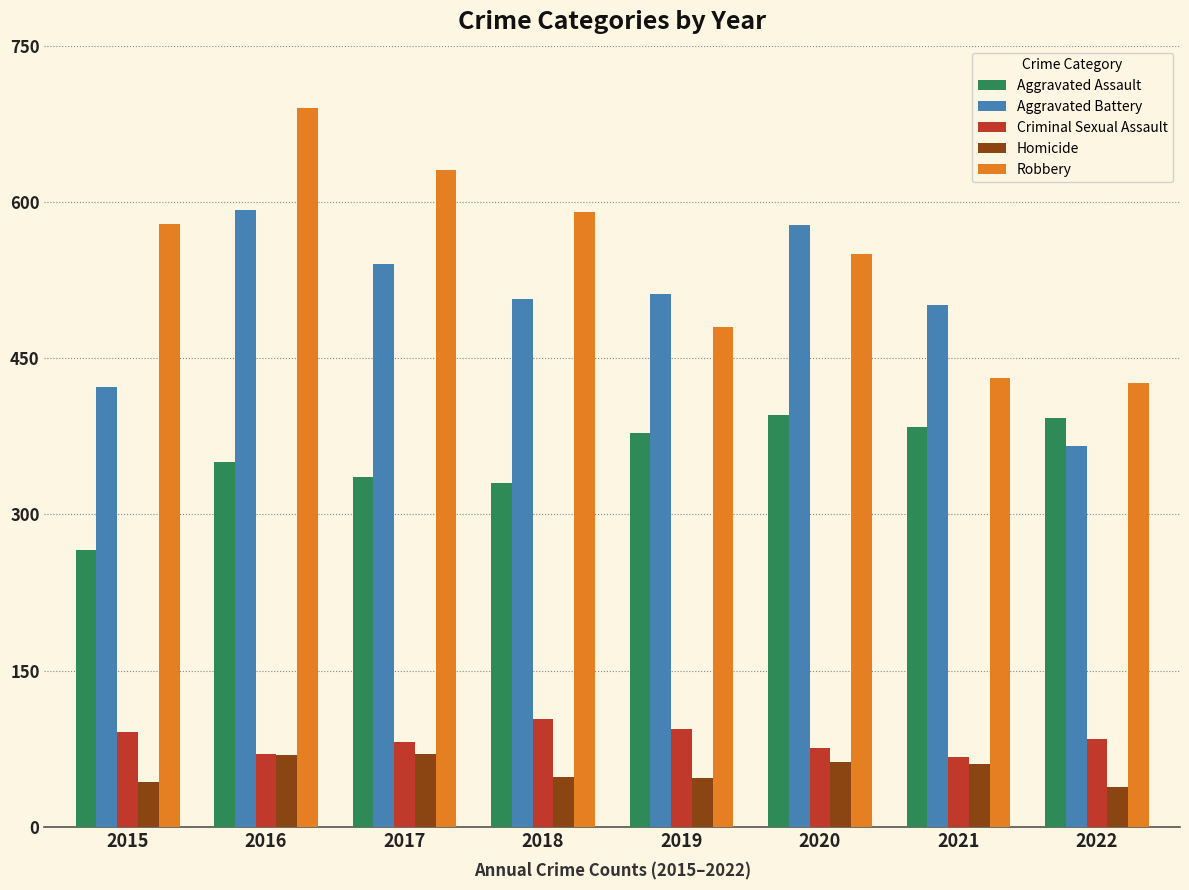

What is the smallest value displayed?

38